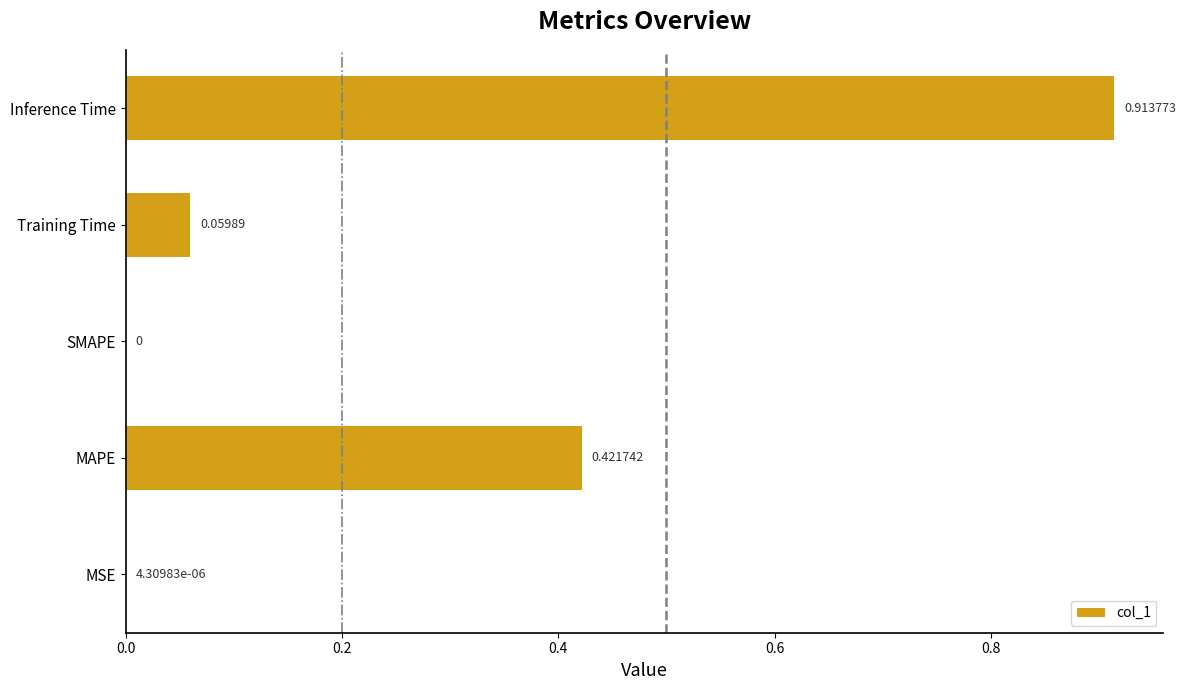

At which label is the value closest to 0?

SMAPE